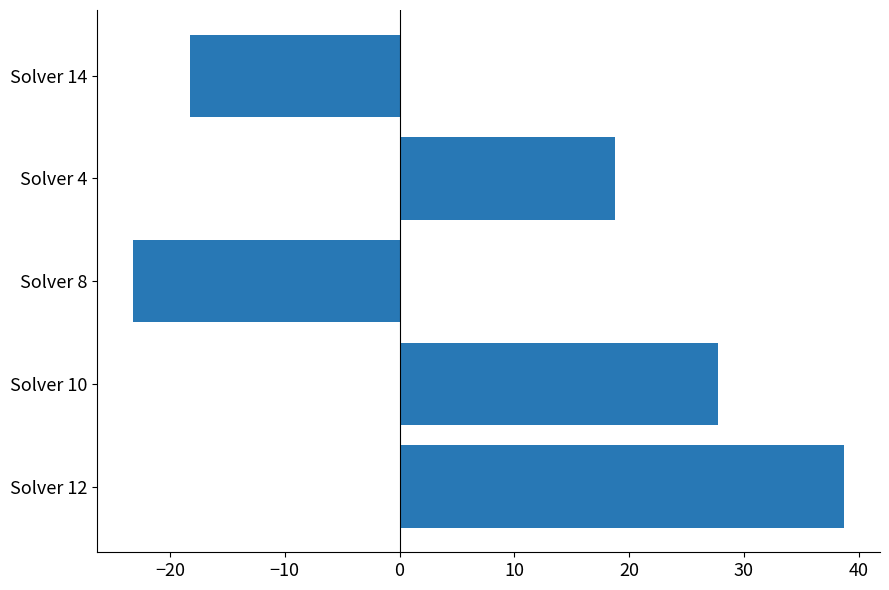

What is the change in value from Solver 12 to Solver 8?

-62.0